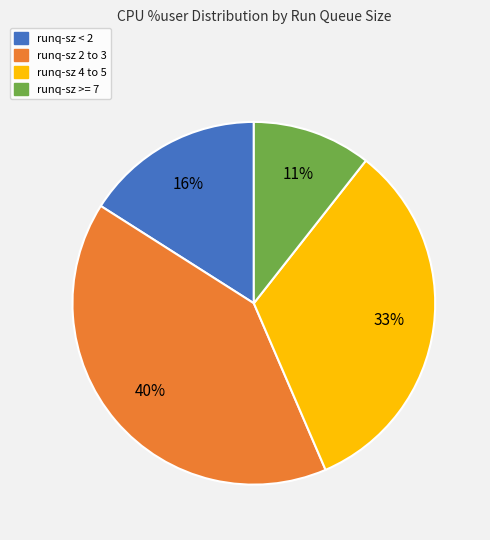

To the nearest percent, what is the average slice percentage?

25%